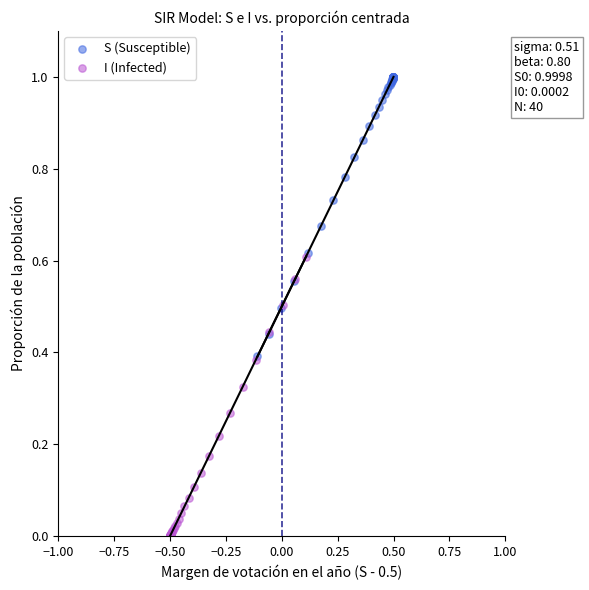

What are all the series names shown in the legend?

S (Susceptible), I (Infected)